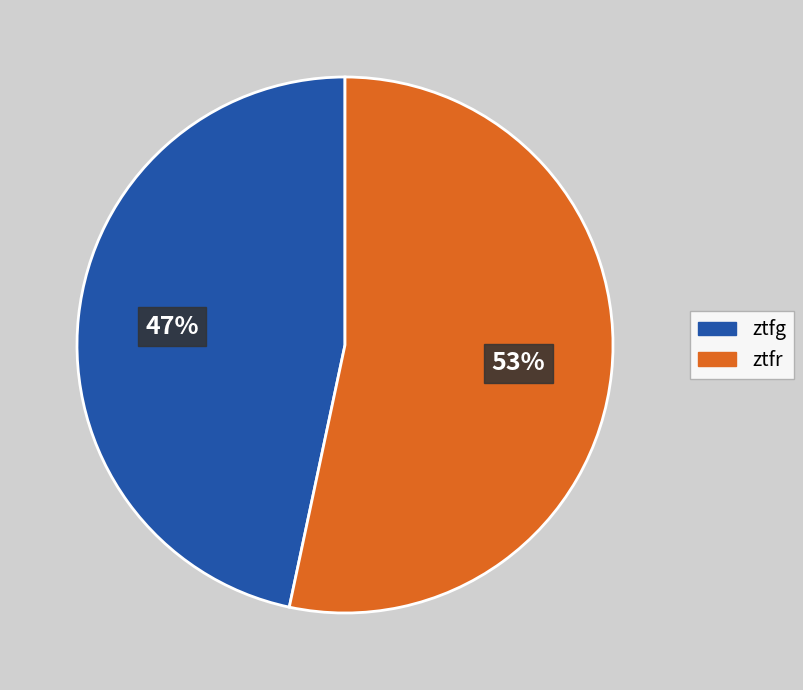

To the nearest percent, what is the combined percentage of ztfr and ztfg?

100%